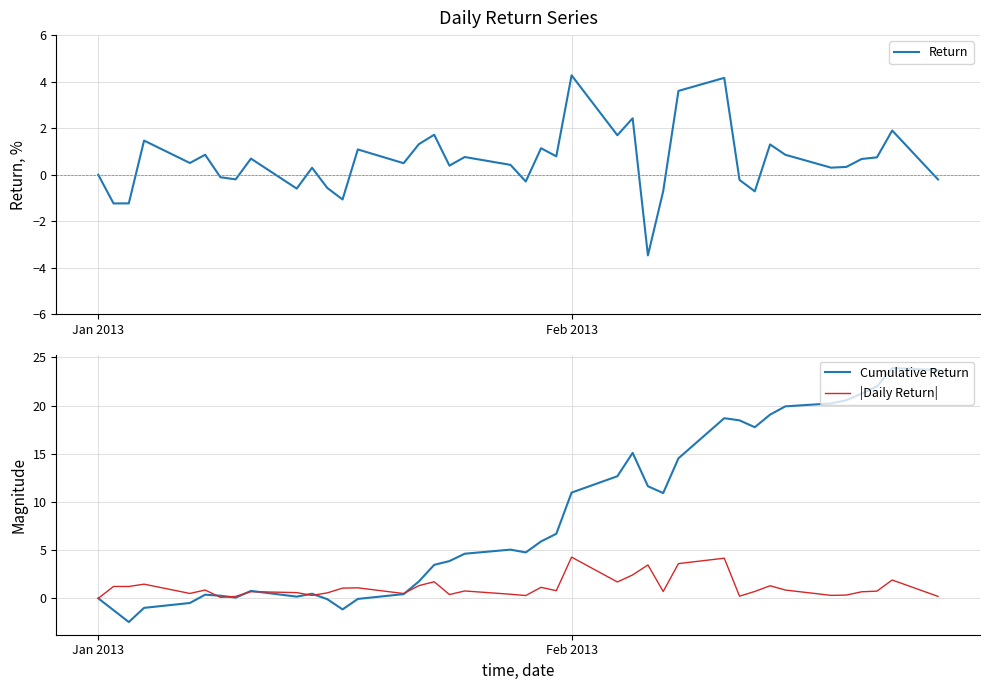

What is the lowest value of the Return series?

-3.5